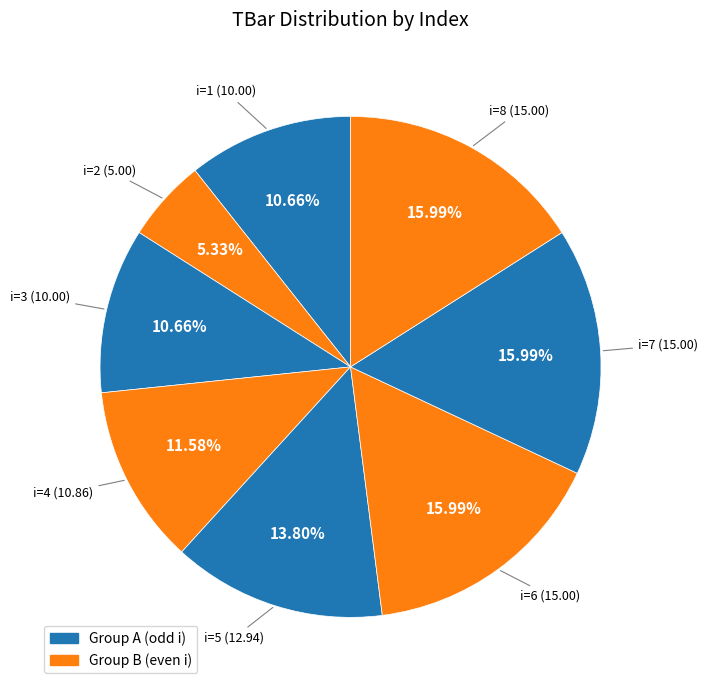

What is the largest slice in the pie chart?

6